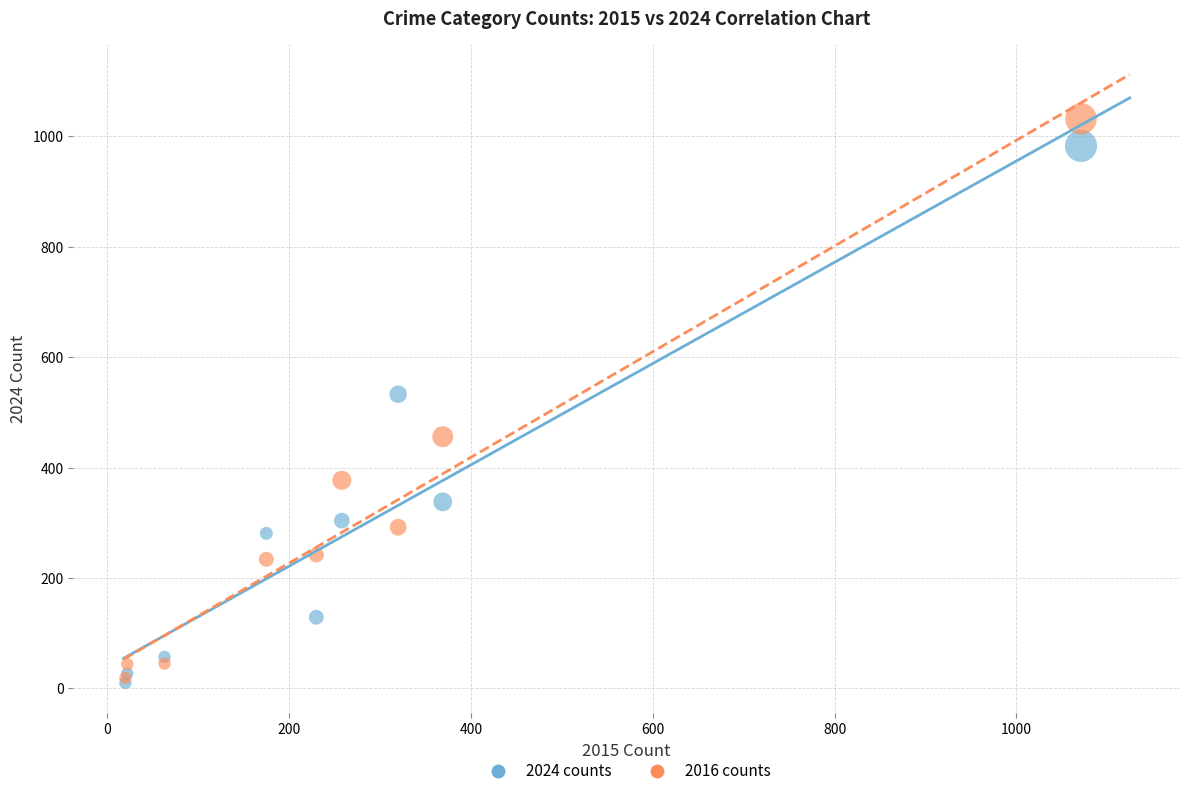

What are all the series names shown in the legend?

2024 counts, 2016 counts